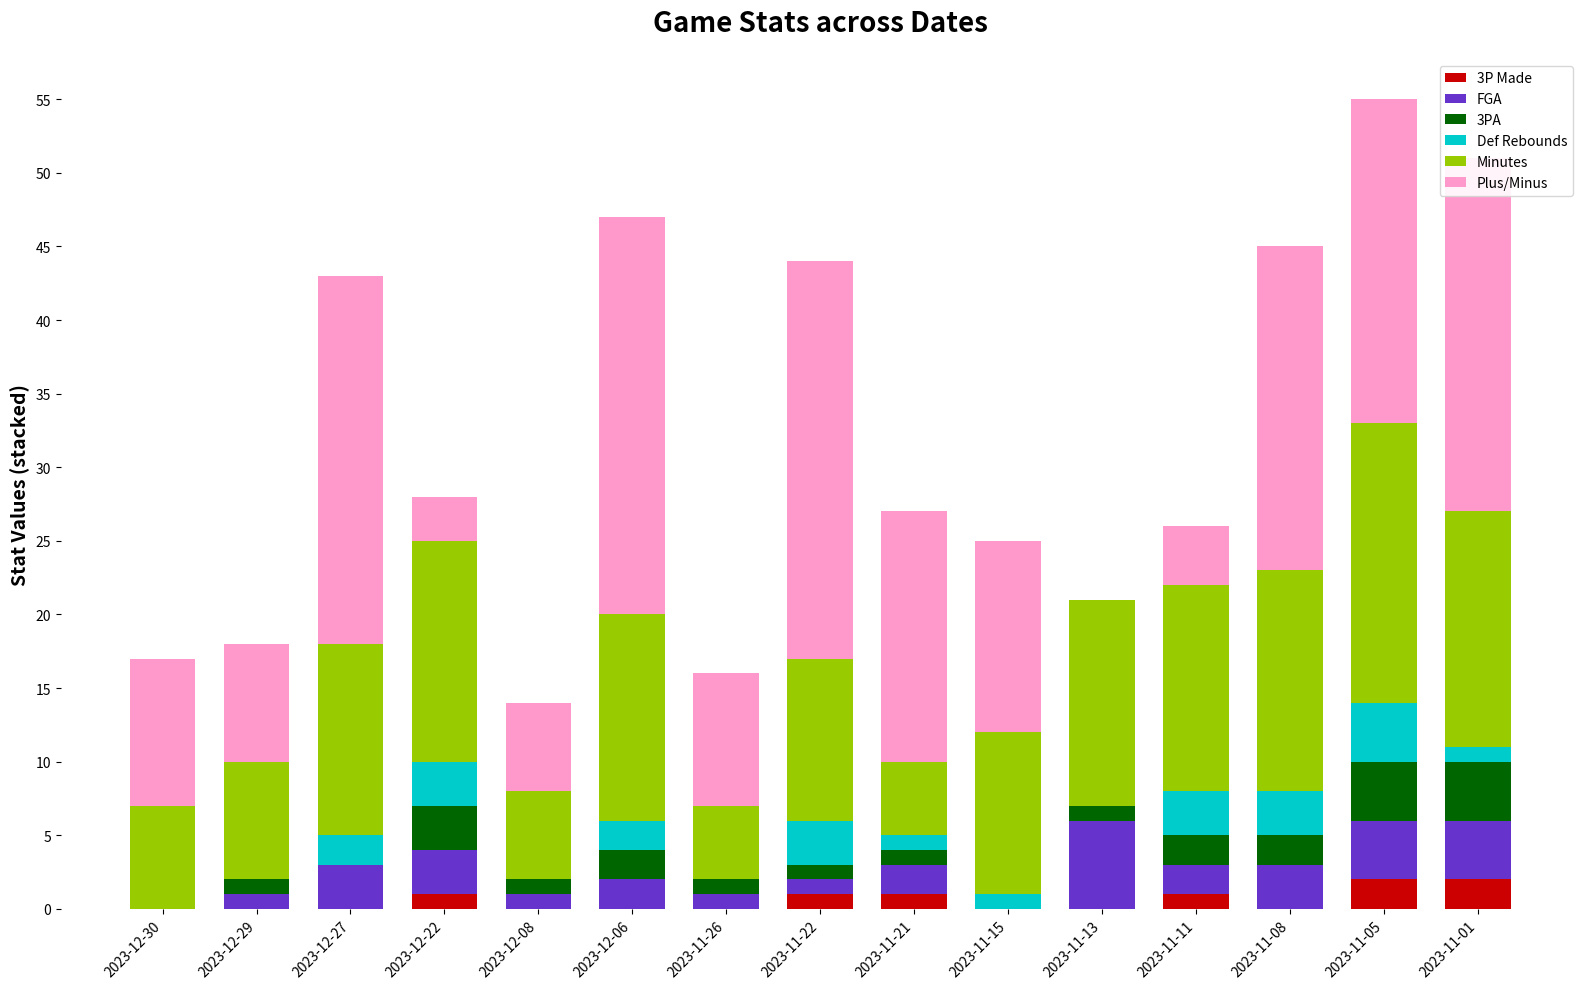

What are all the series names shown in the legend?

3P Made, FGA, 3PA, Def Rebounds, Minutes, Plus/Minus